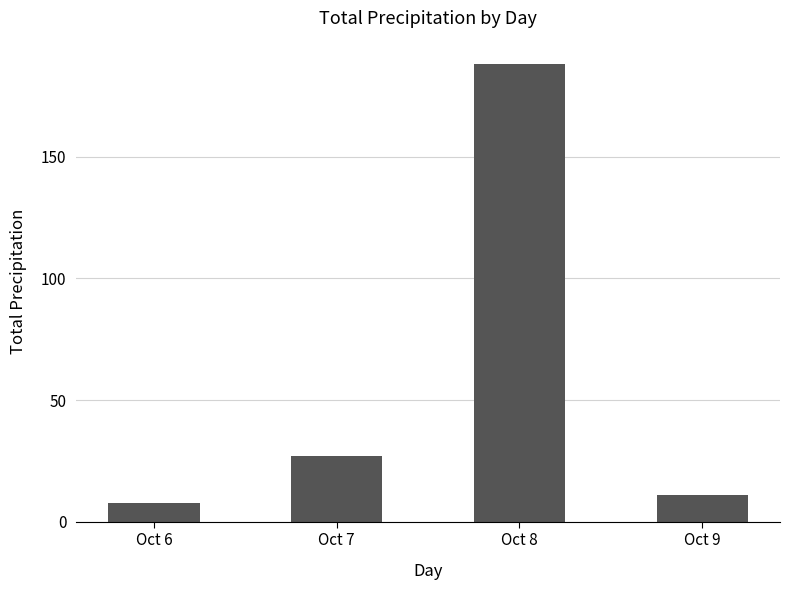

The value at Oct 7 is 42.3. True or false?

False